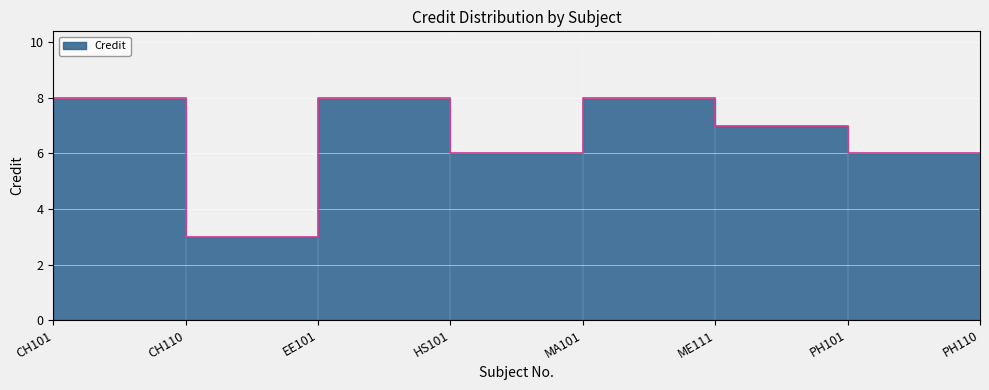

At which label does the data first exceed 7?

CH101